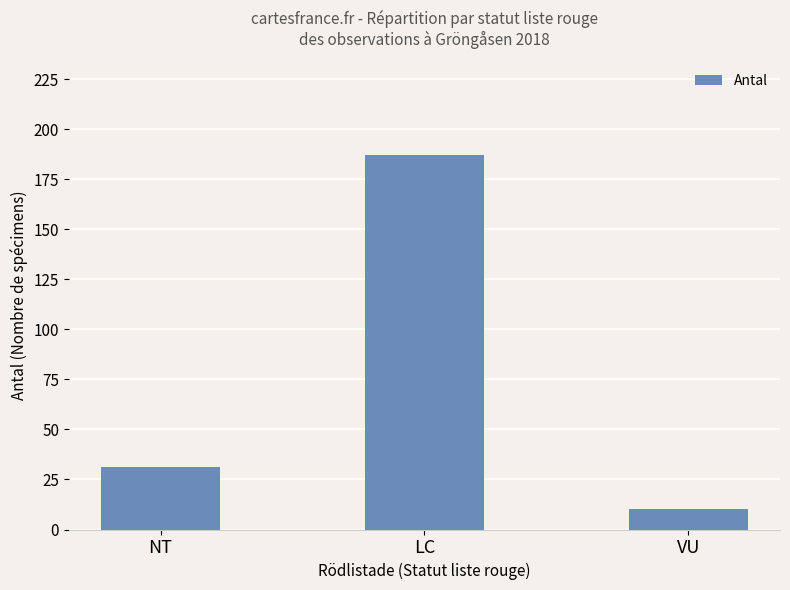

Rank the categories by value from highest to lowest.

LC, NT, VU